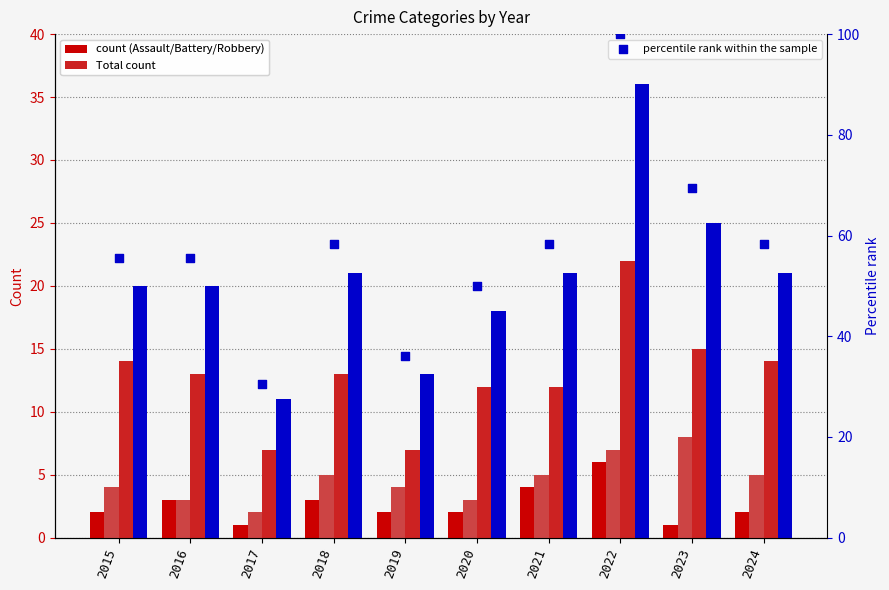

Is the value of Aggravated Battery at 2021 greater than the value of Robbery at 2021?

No